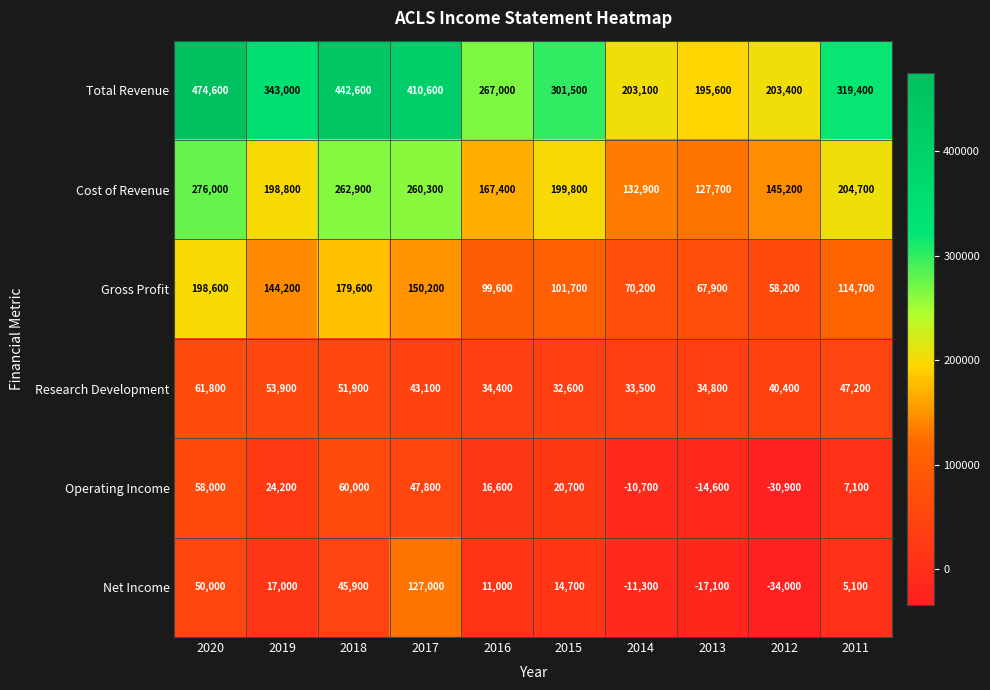

True or false: Research Development has a value of 6803 at 2014.

False